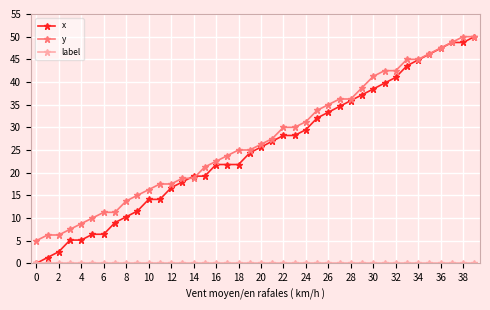

What is the maximum value for x?

50.0